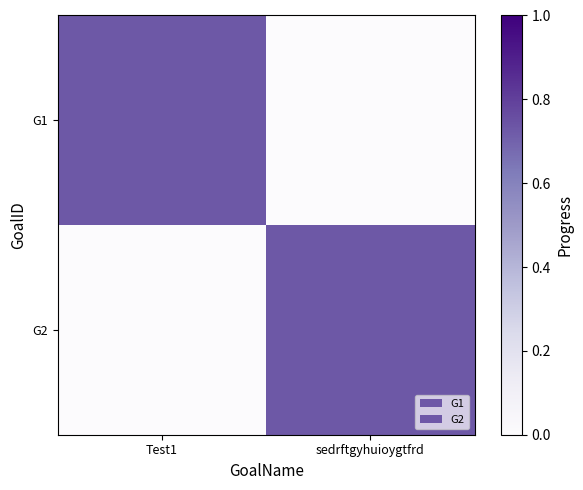

Reading left to right, extract all data points from this chart.

G1: Test1=0.7	sedrftgyhuioygtfrd=0.0
G2: Test1=0.0	sedrftgyhuioygtfrd=0.7